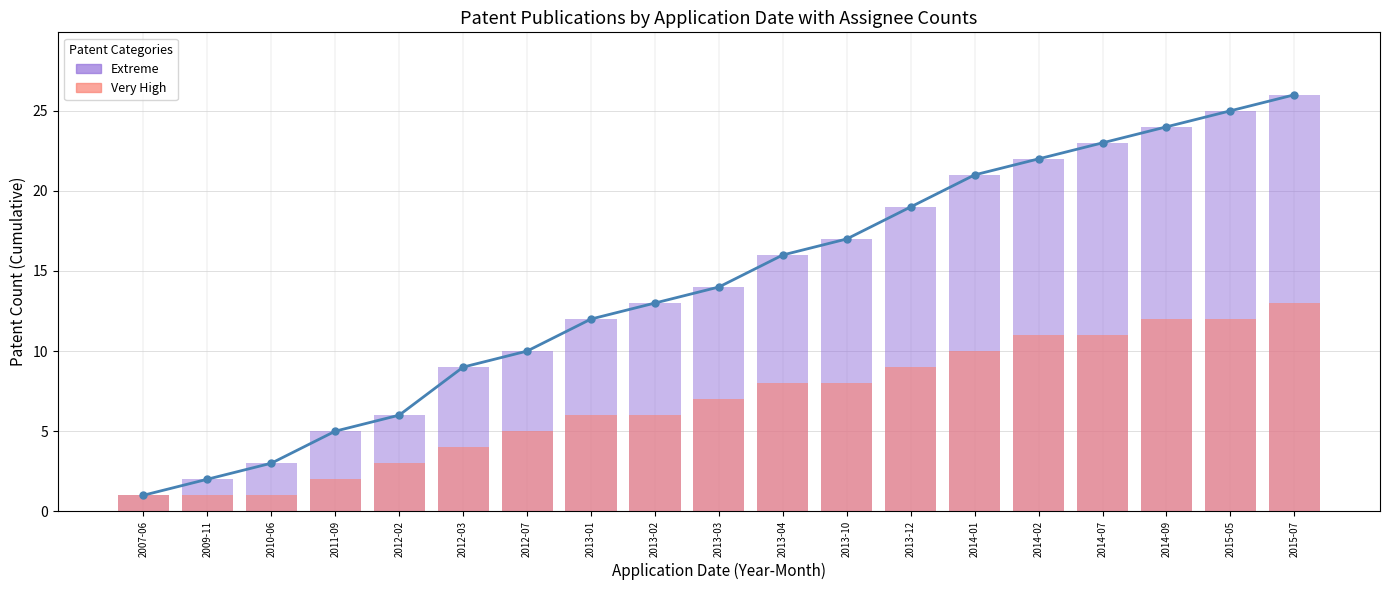

Which series has the largest total across all categories?

Cumulative Count